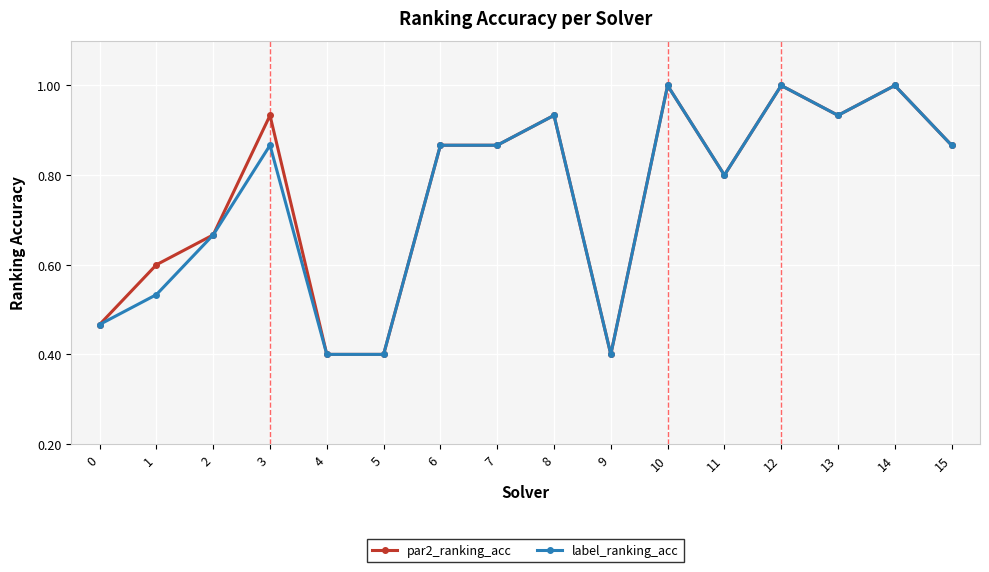

Where is the first local maximum for par2_ranking_acc?

3